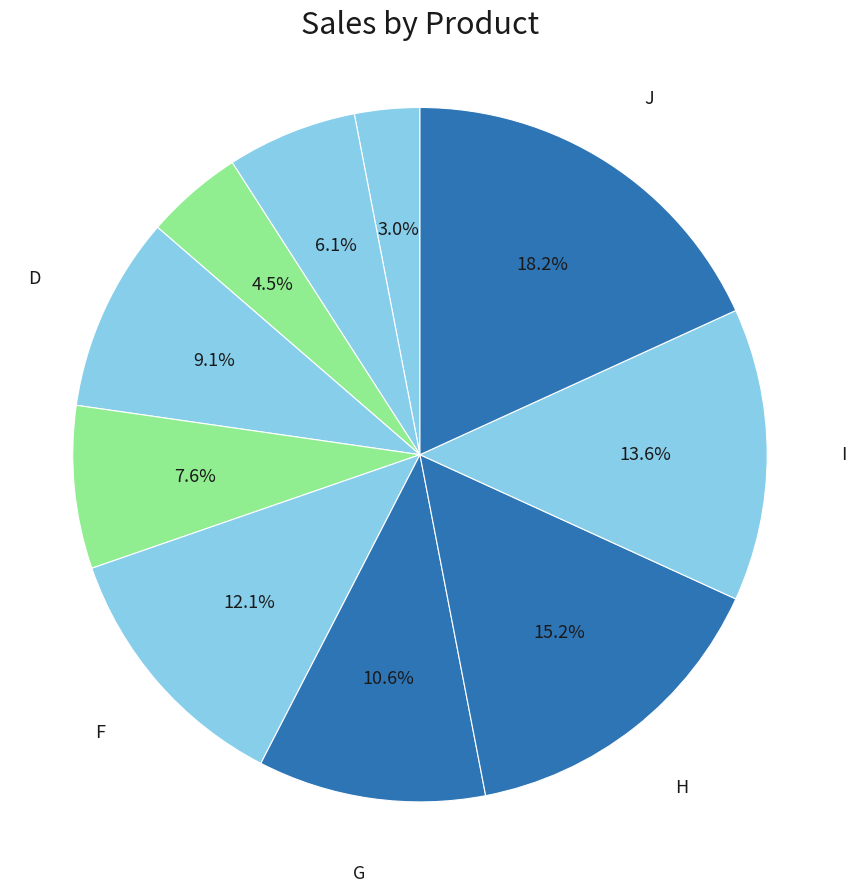

How many segments does this pie chart have?

10